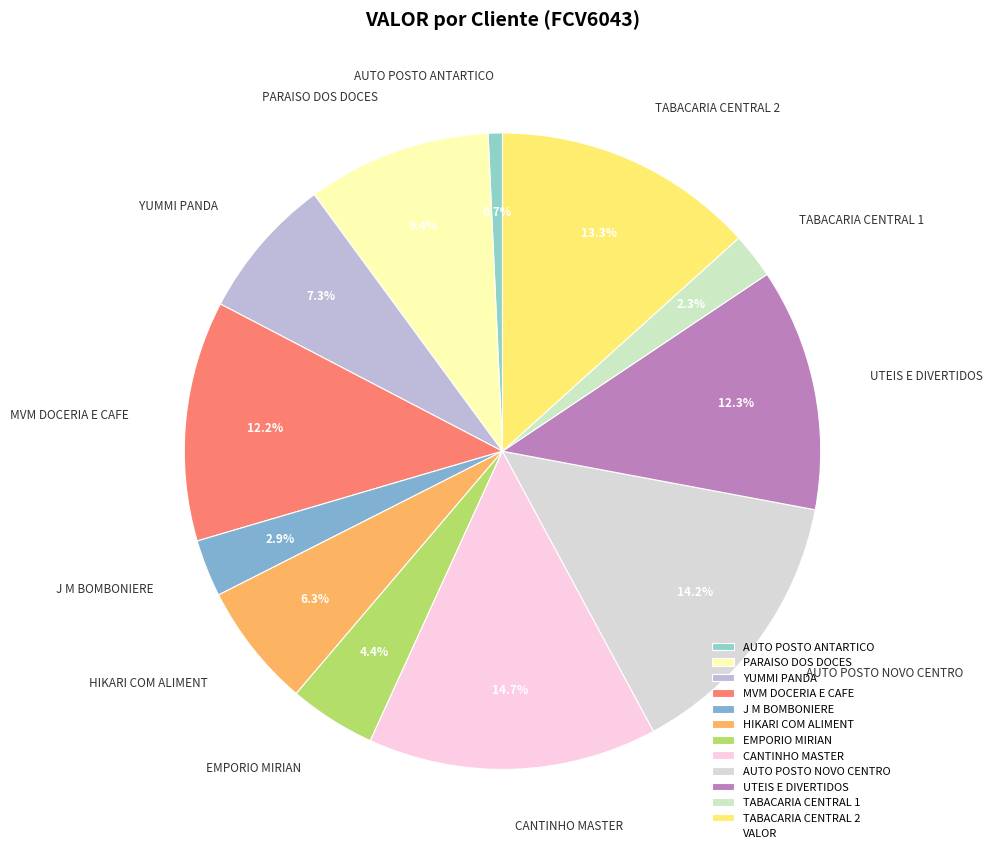

Which category has the smallest portion of the pie?

AUTO POSTO ANTARTICO